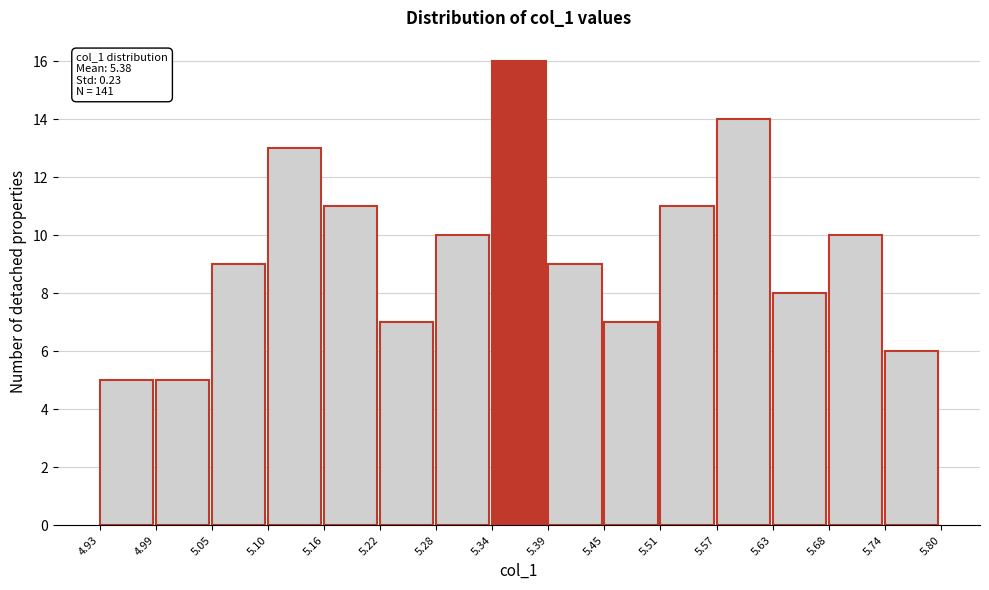

Over which range of the x-axis is the bar tallest?

5.34 to 5.39